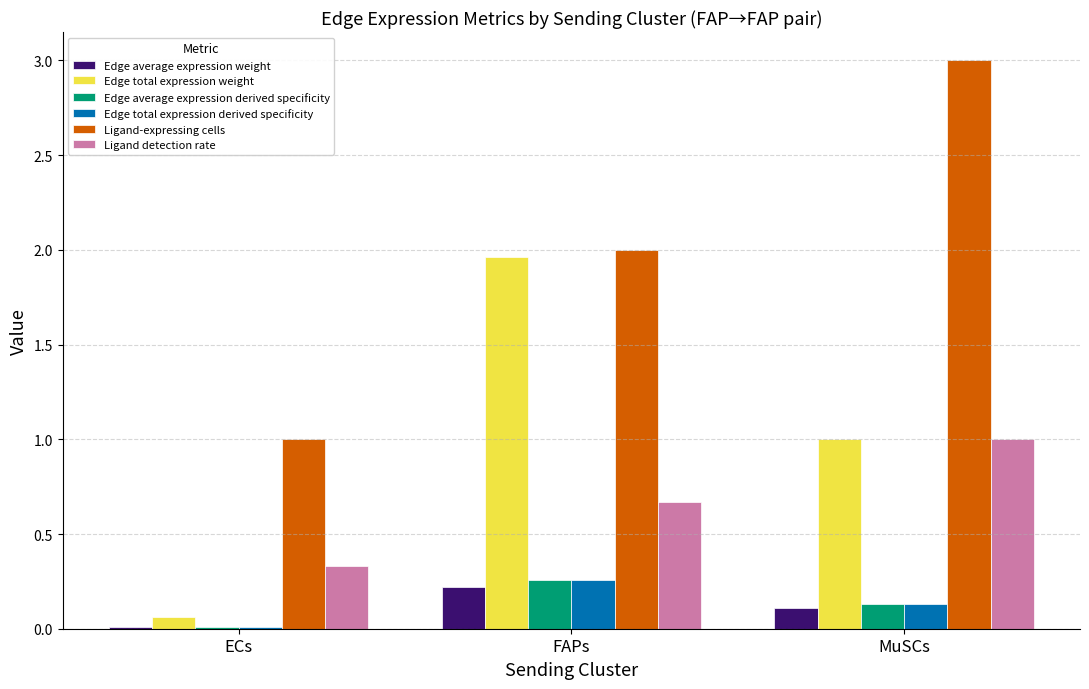

What value does the Ligand detection rate series have at MuSCs?

1.0